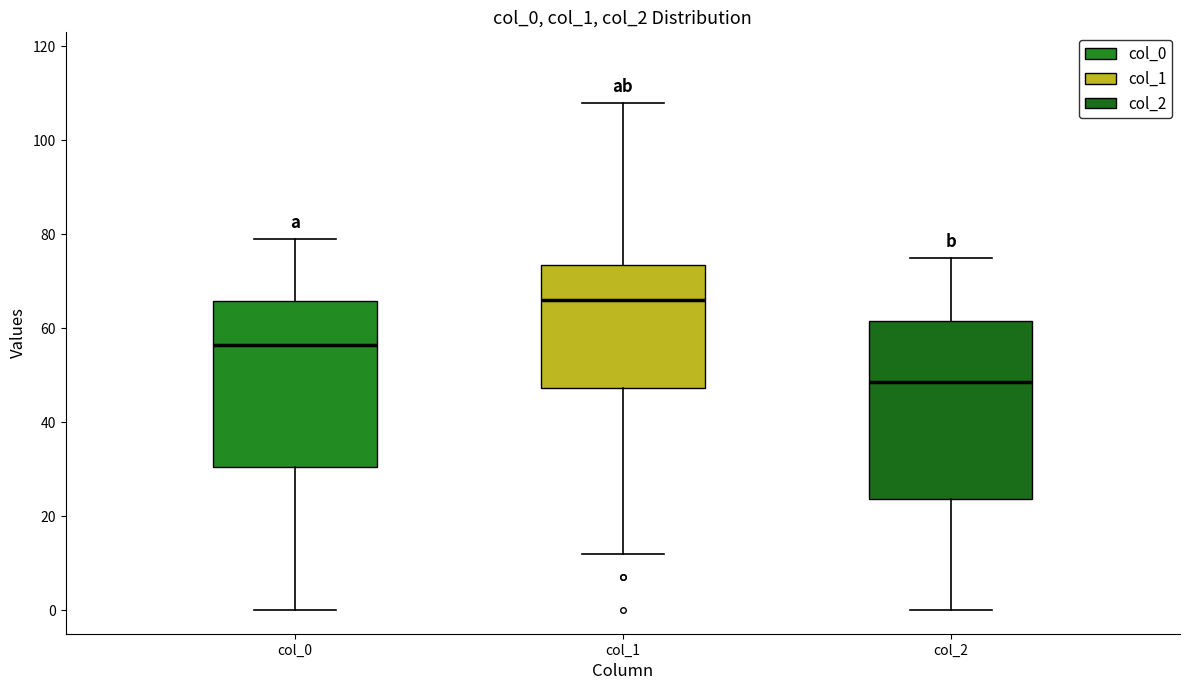

Reading left to right, transcribe this box plot: for each box, give where its median line is, the range the box spans, and where its two whiskers end, as read against the y-axis. The values are not printed on the chart, so give them approximately, as read against the axis.

col_0: median 56, box 30 to 66, whiskers 0 to 80
col_1: median 66, box 48 to 74, whiskers 12 to 108
col_2: median 48, box 24 to 62, whiskers 0 to 76